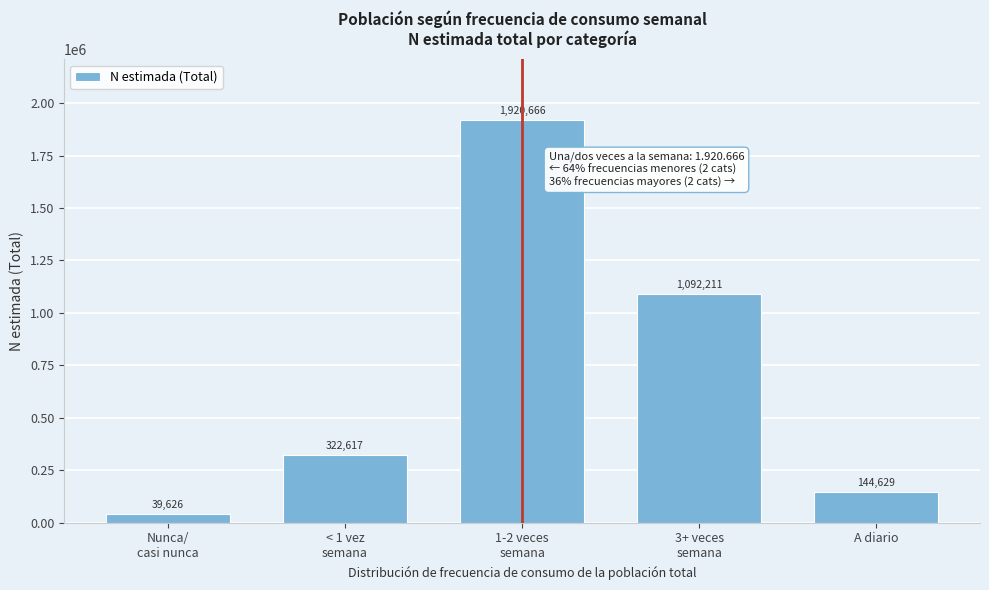

Reading left to right, extract all data points from this chart.

39626	322617	1920666	1092211	144629